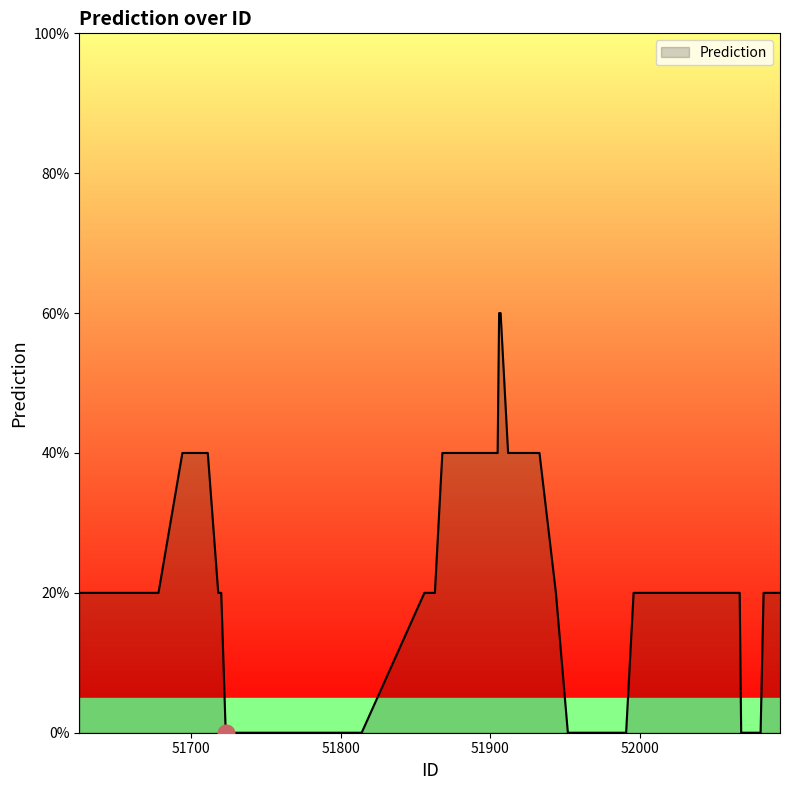

How many interior local valleys (lower than both neighbors) does the data have?

2